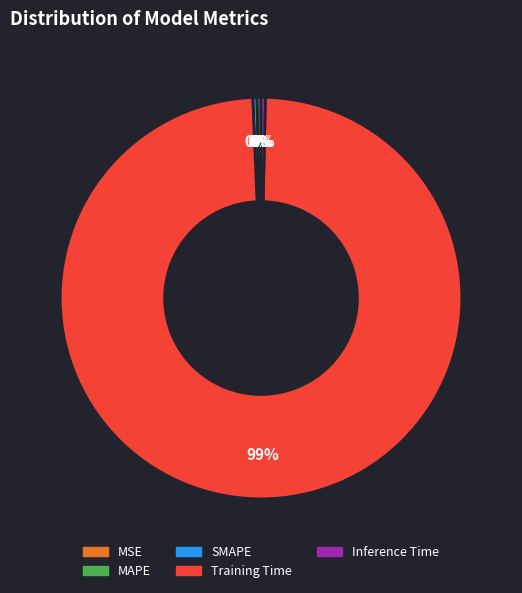

Which slice is the largest?

Training Time